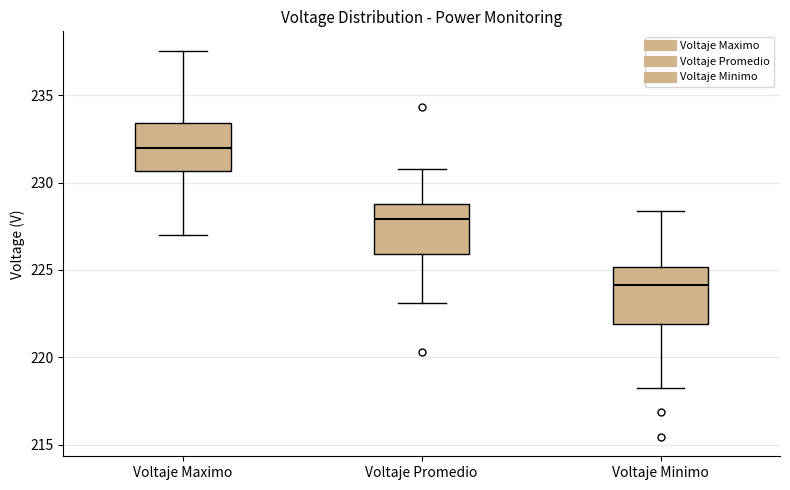

Where does the median line of the box for Voltaje Maximo sit on the y-axis? The values are not printed on the chart, so give them approximately, as read against the axis.

232.0